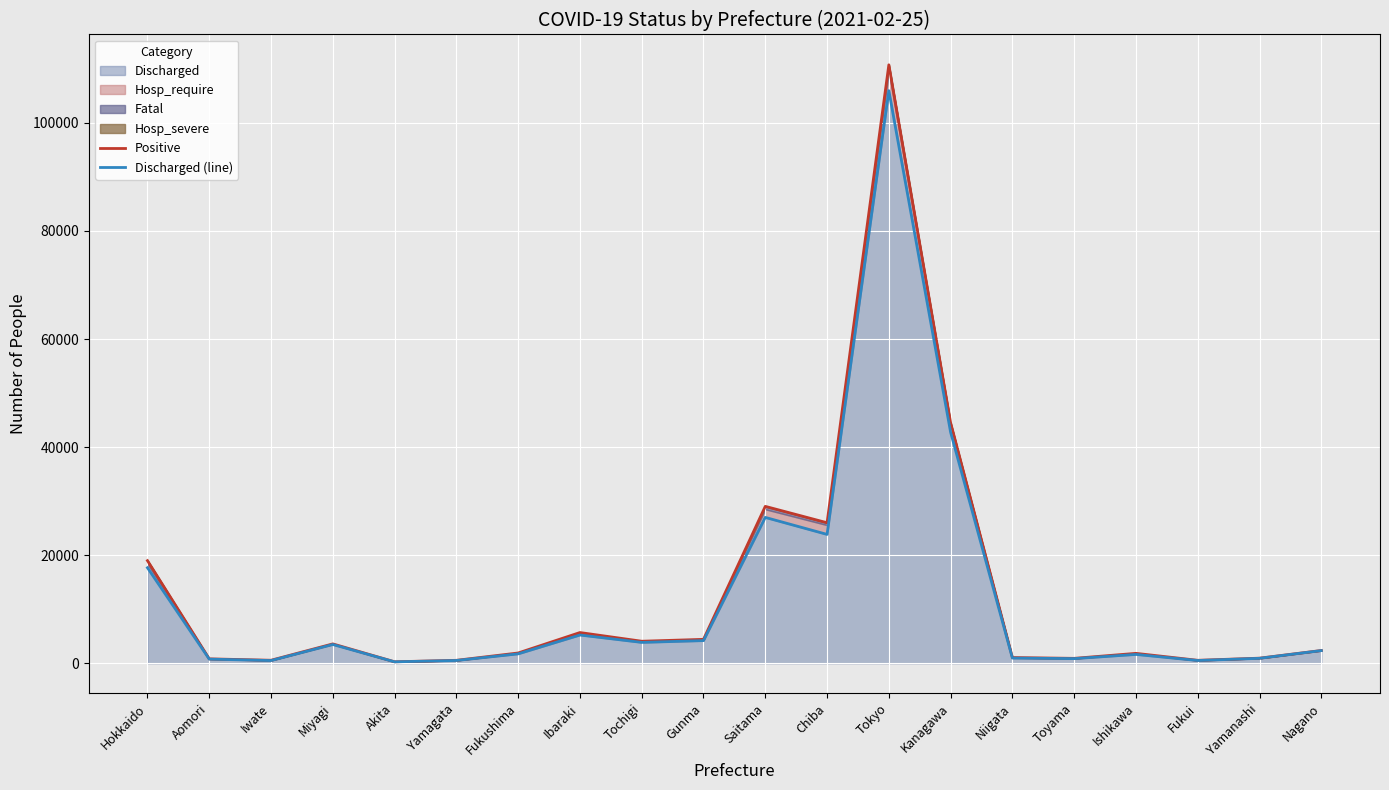

True or false: Discharged (line) and Positive cross at least once.

False